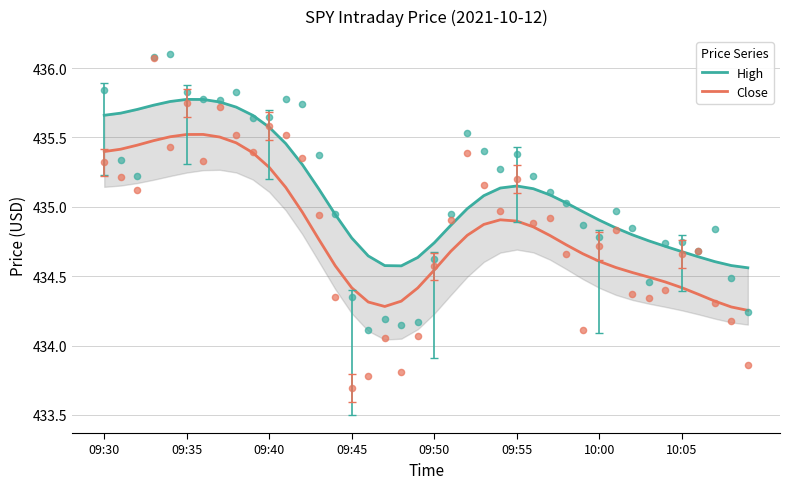

Which series has the largest Y range (max minus min)?

Close